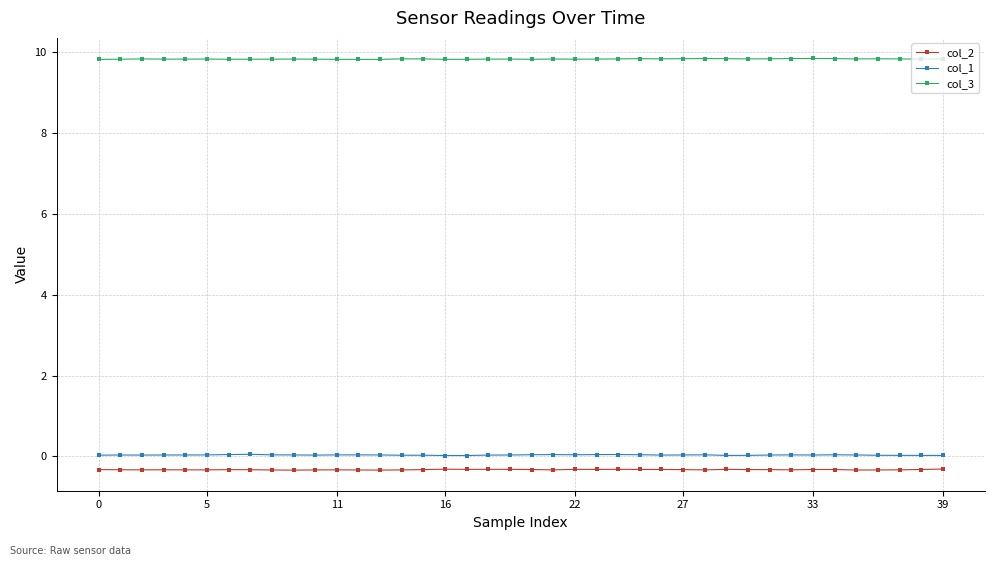

At how many categories does at least one series exceed 8?

40